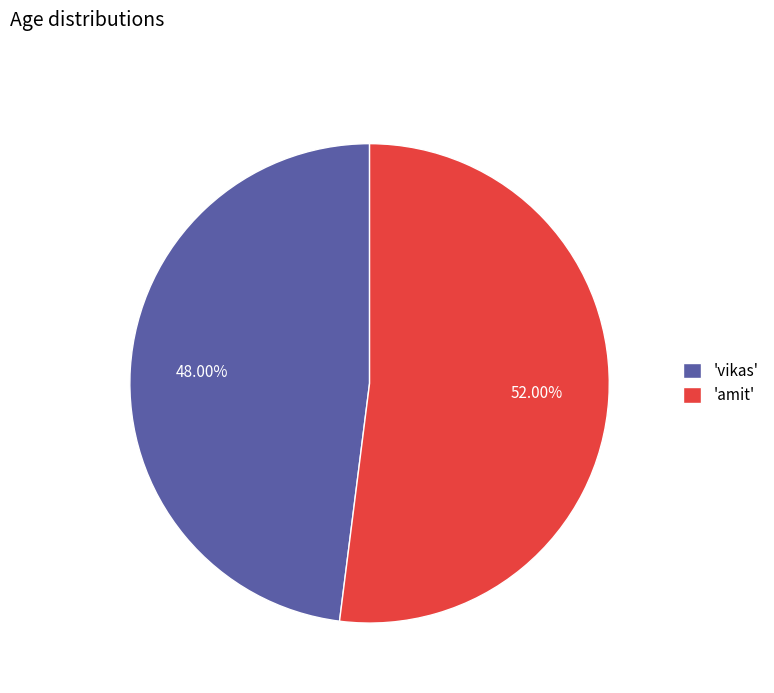

Rank the categories by value from highest to lowest.

'amit', 'vikas'